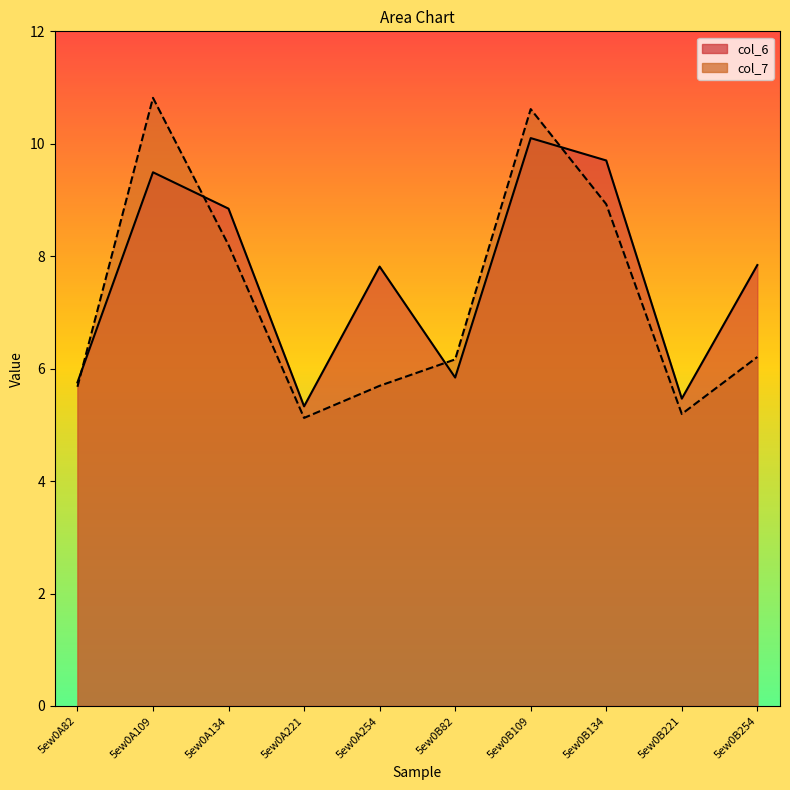

In col_6, how many points are higher than both neighbors (excluding endpoints)?

3